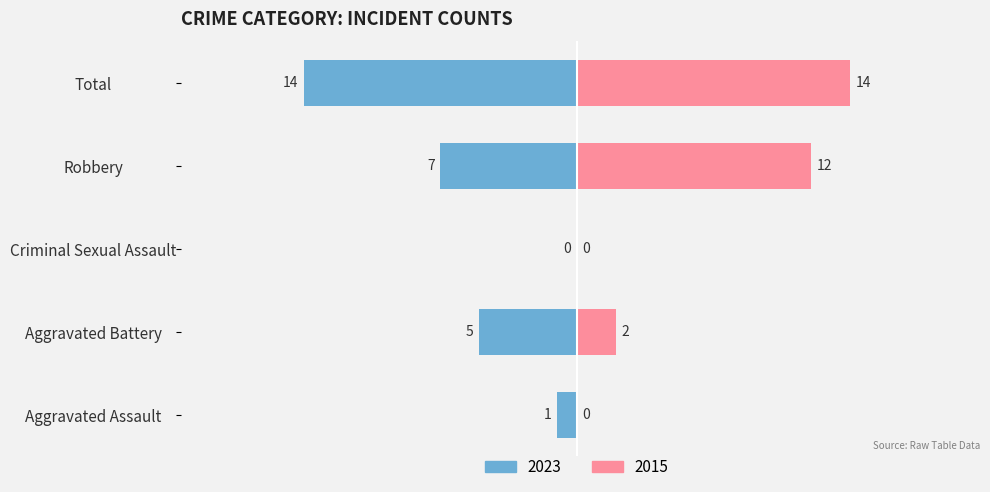

The value of 2015 at Total is 22. True or false?

False